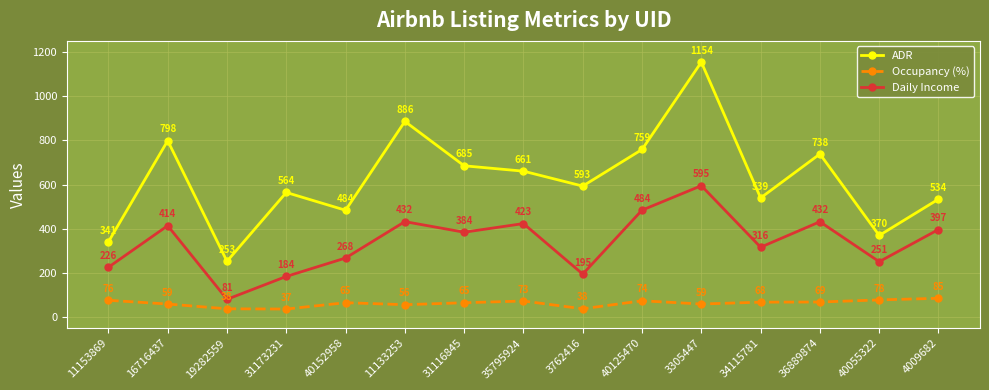

True or false: ADR and Daily Income intersect in this chart.

False